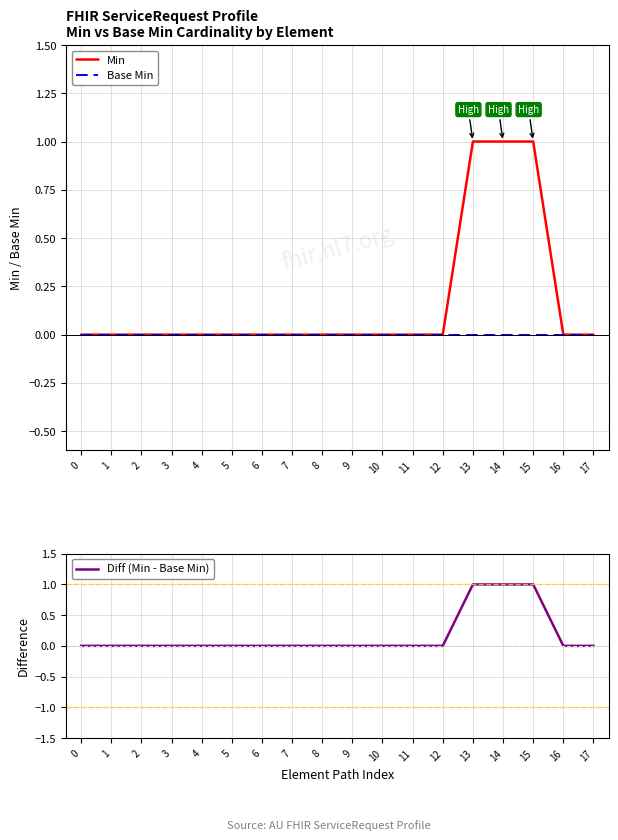

Reading left to right, what are all the values shown in this chart?

Min: 0	0	0	0	0	0	0	0	0	0	0	0	0	1	1	1	0	0
Base Min: 0	0	0	0	0	0	0	0	0	0	0	0	0	0	0	0	0	0
Diff (Min - Base Min): 0	0	0	0	0	0	0	0	0	0	0	0	0	1	1	1	0	0